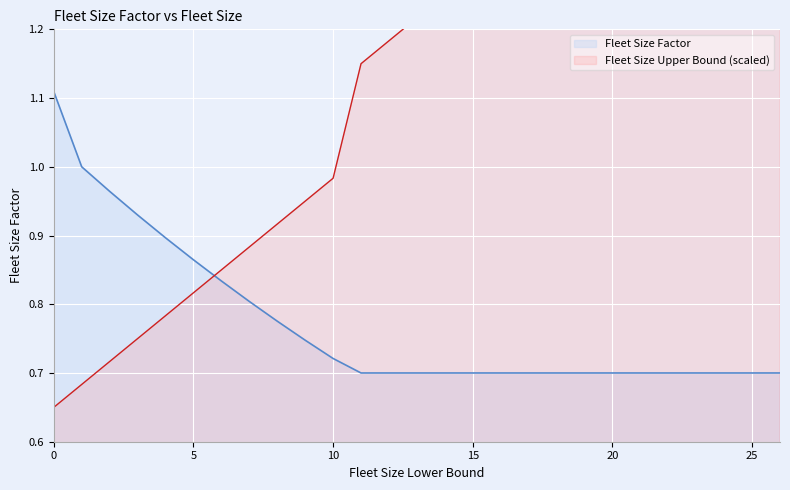

Between 9 and 1, which is larger?

1